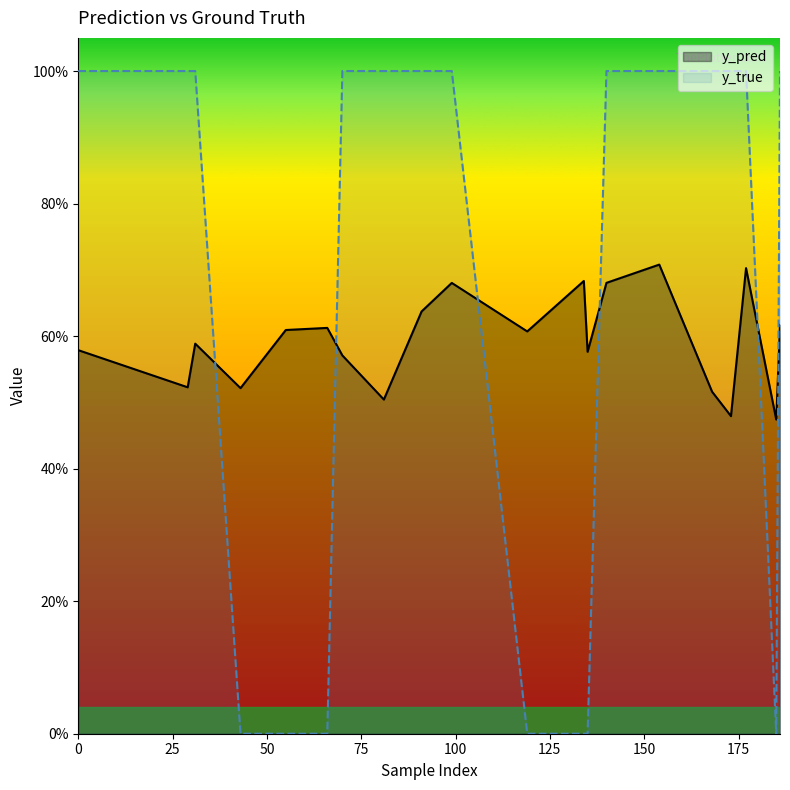

At how many categories does at least one series exceed 0?

20